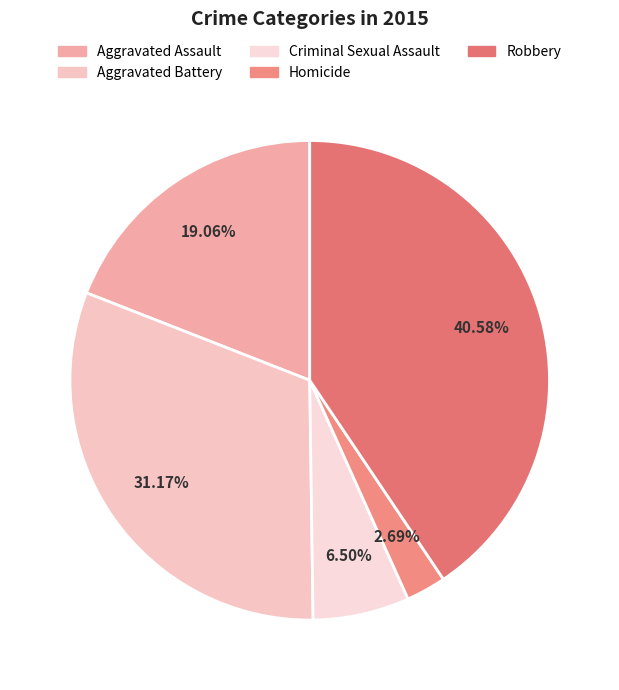

What percentage is NOT represented by Aggravated Battery?

68.8%